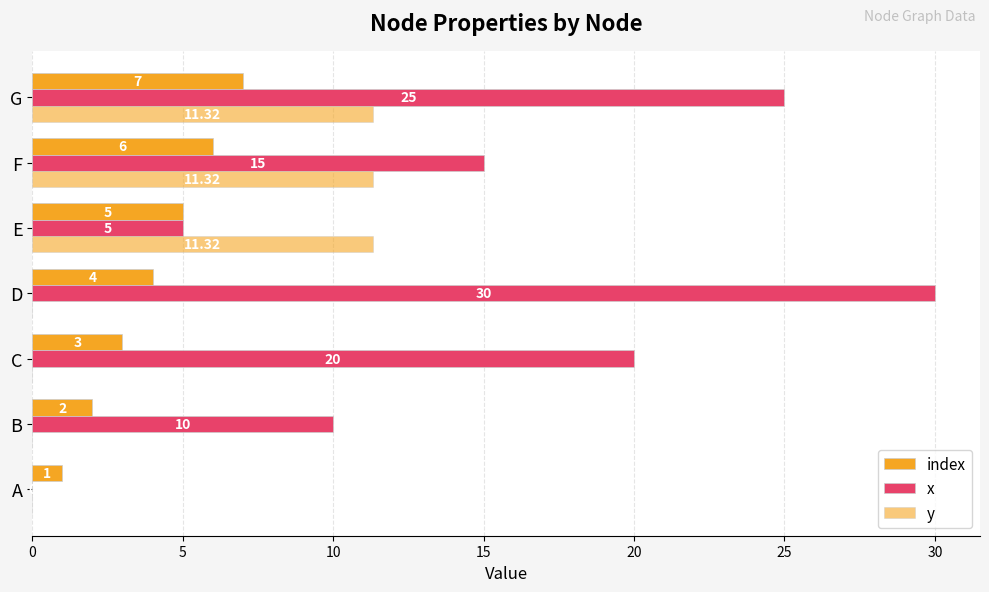

How many positive values does the y series have?

3